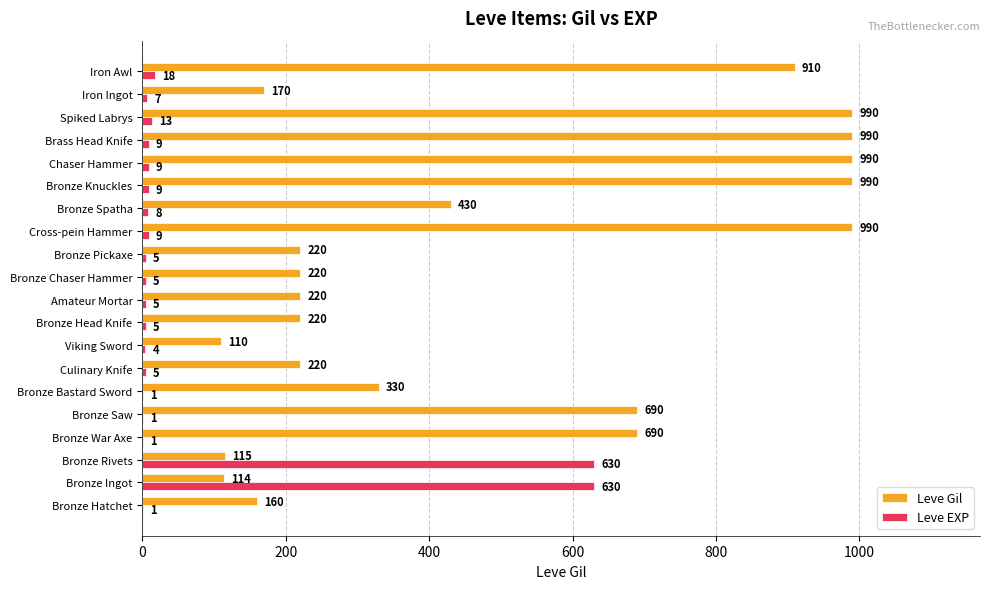

What is the greatest value displayed?

990